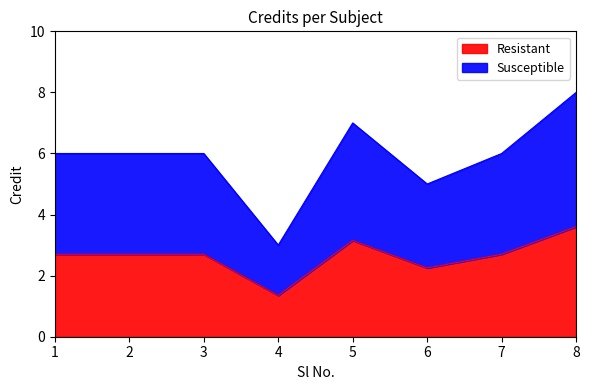

Where does the data first go above 2?

1